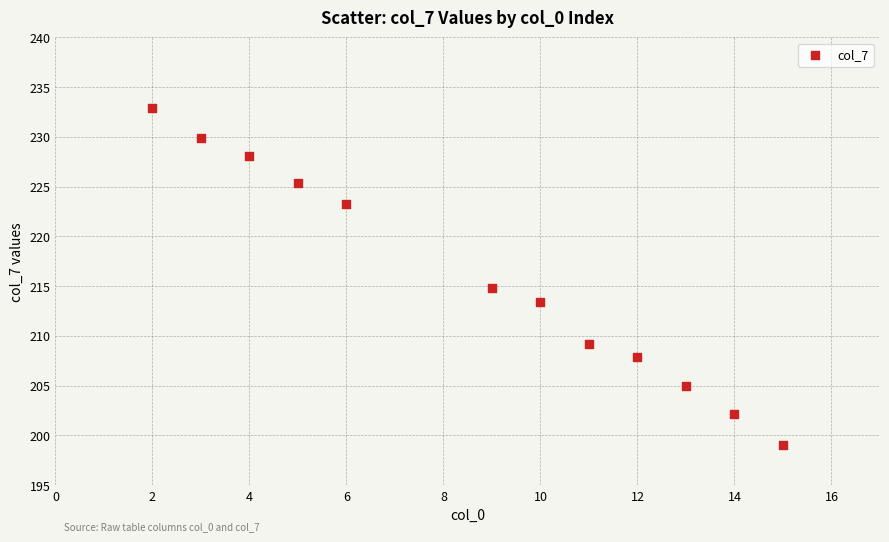

What is the average X value?

8.7